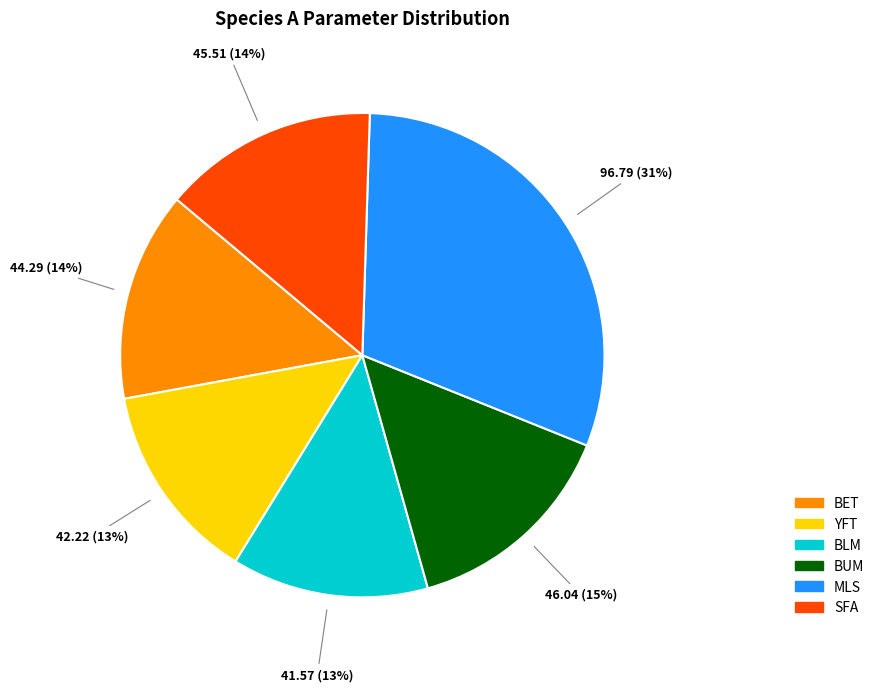

To the nearest percent, what is the average slice percentage?

17%